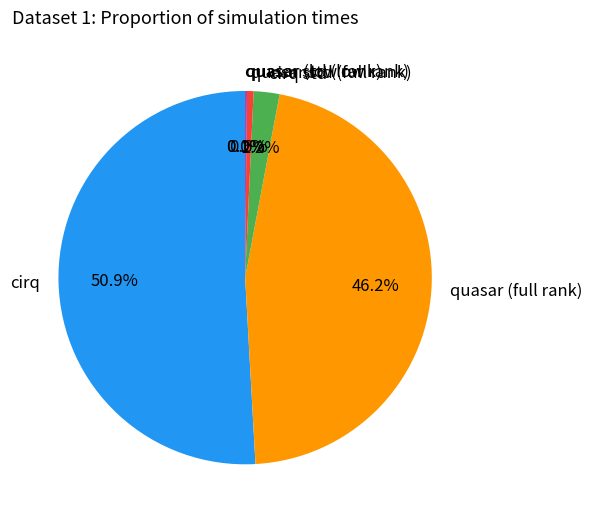

What is the largest slice in the pie chart?

cirq